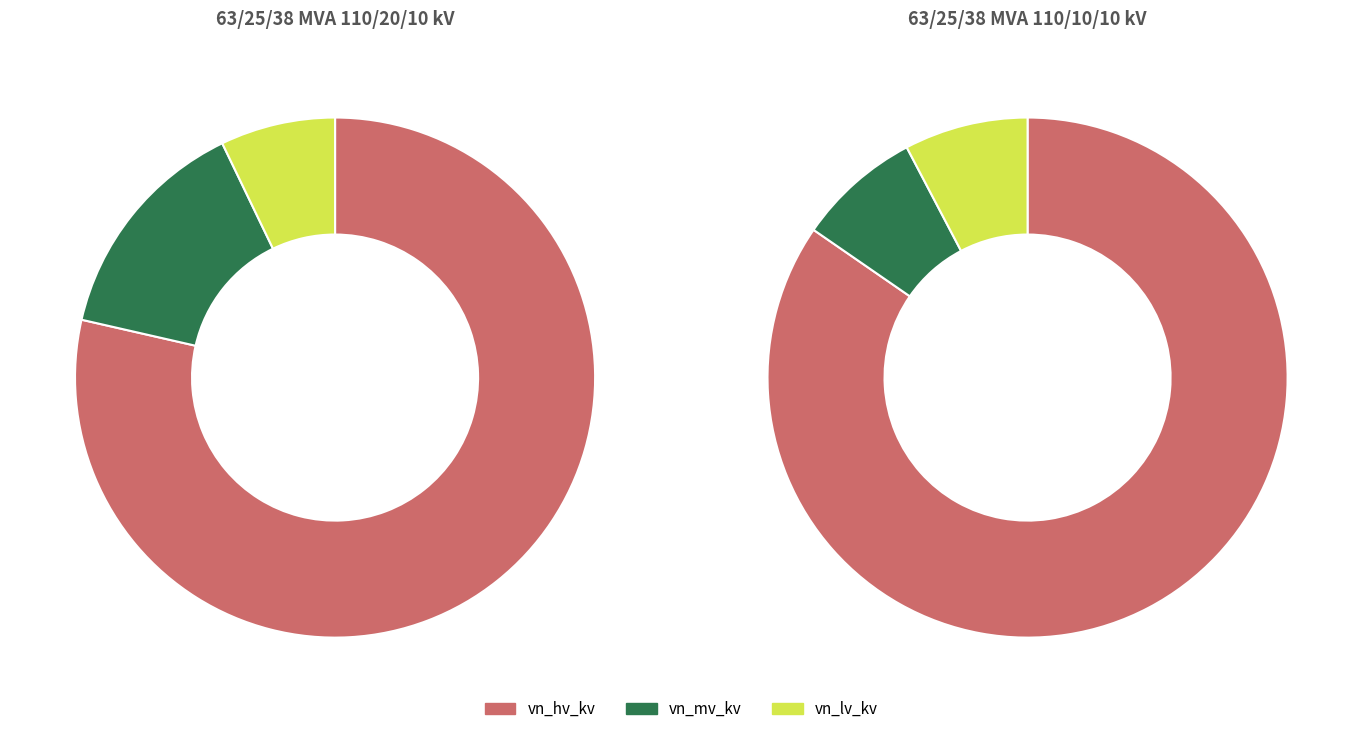

Which has a higher value, 63/25/38 MVA 110/10/10 kV or 63/25/38 MVA 110/20/10 kV?

63/25/38 MVA 110/10/10 kV